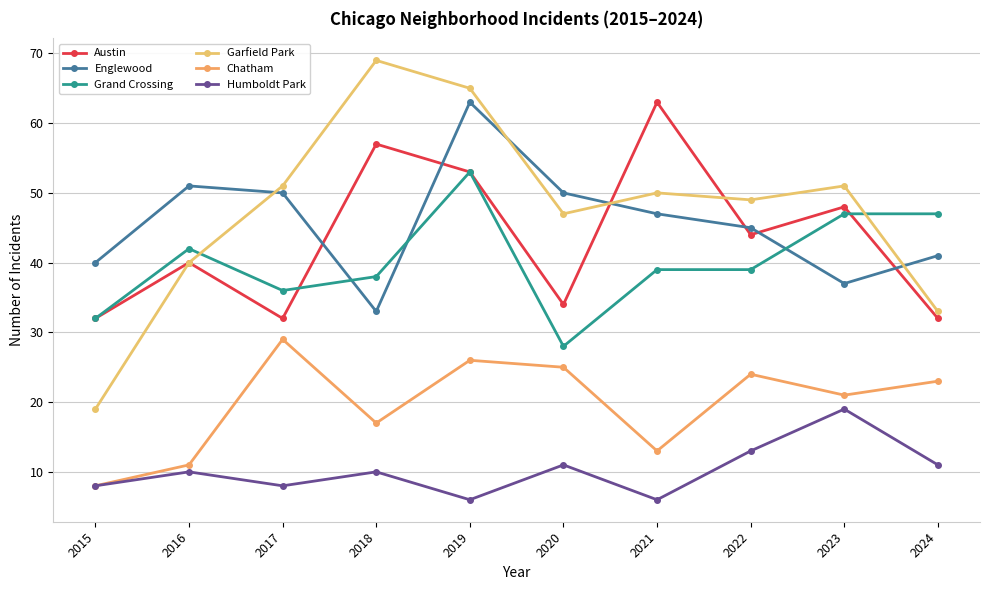

What is the difference between the maximum and minimum values in the Humboldt Park series?

13